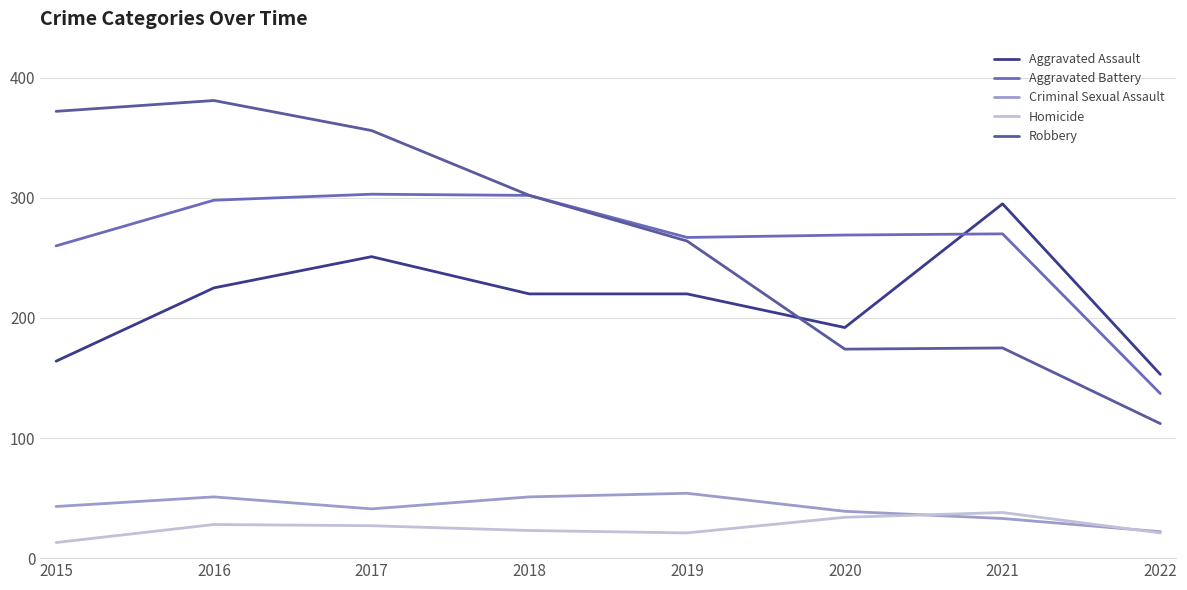

True or false: Aggravated Assault has more than 1 points higher than both neighbors.

True